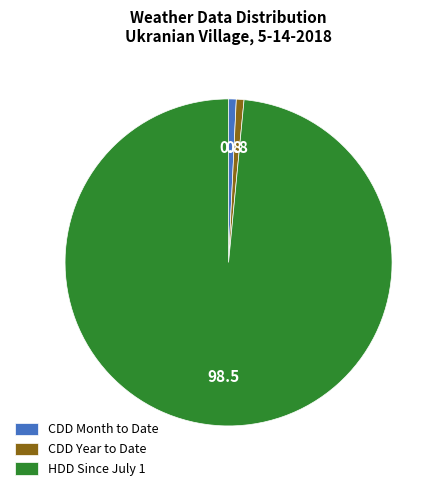

Does HDD Since July 1 represent more than half of the total?

Yes